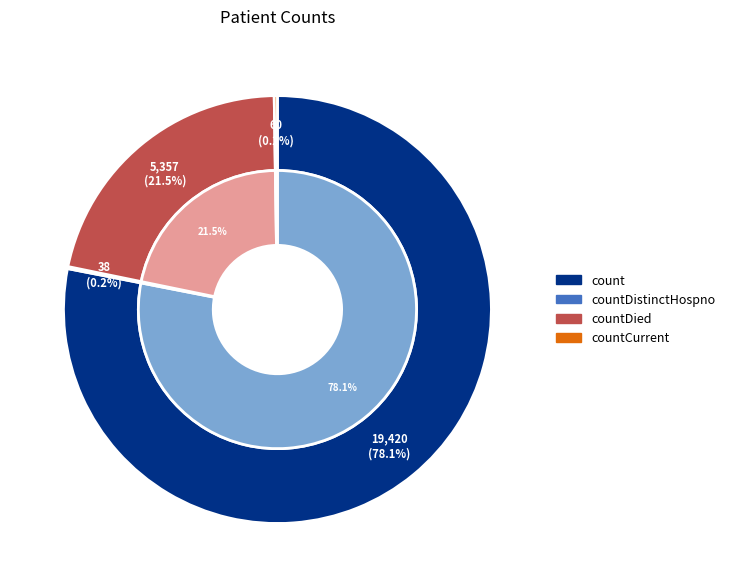

The countDied slice represents 15% of the pie. True or false?

False